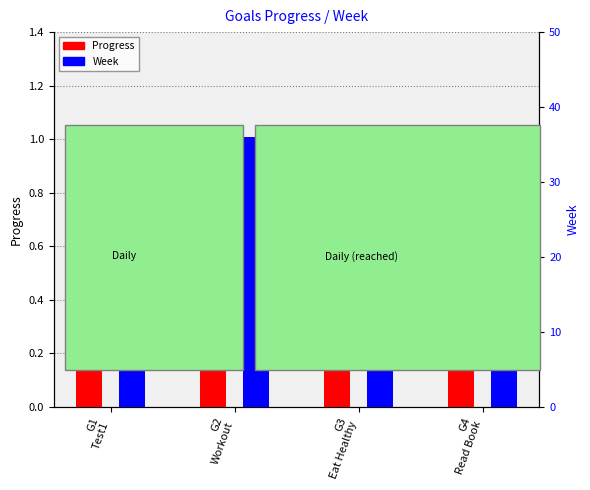

Reading right to left, transcribe all the data shown in this chart.

Progress: 1.0	1.0	1.0	0.6
Week: 36.0	36.0	36.0	30.0